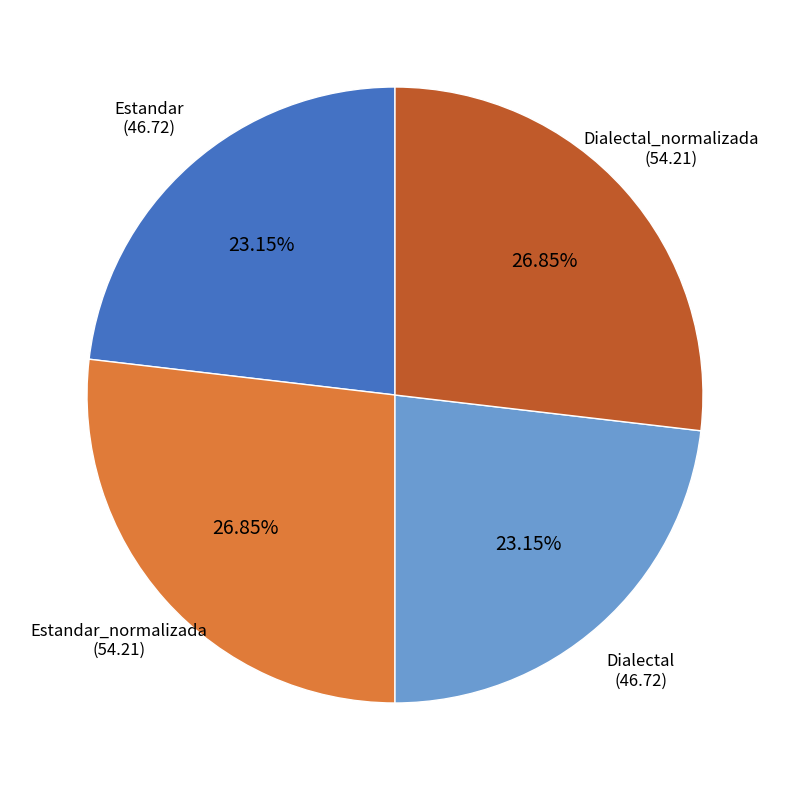

Is there any slice that represents more than half of the pie?

No